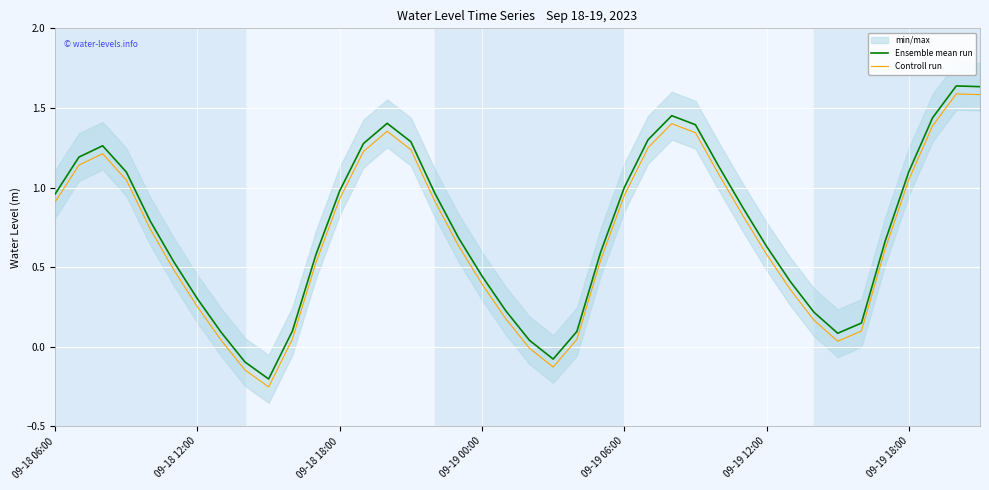

Is it true that Ensemble mean run equals 0.3 at 09-19 06:00?

False